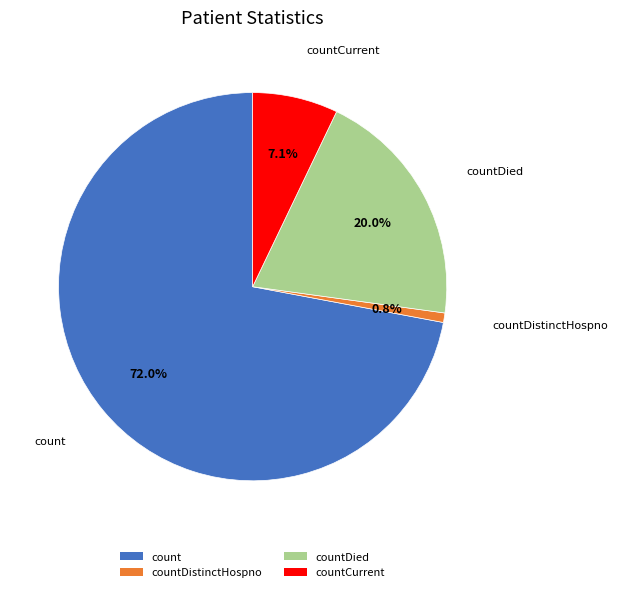

How many segments does this pie chart have?

4